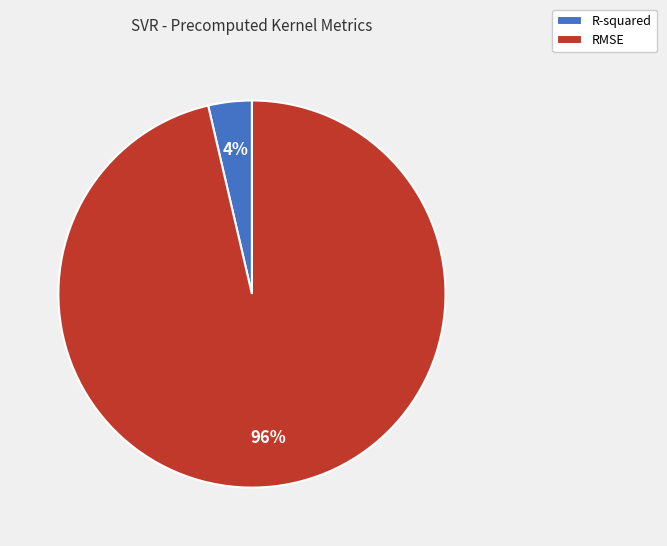

What is the smallest slice in the pie chart?

R-squared